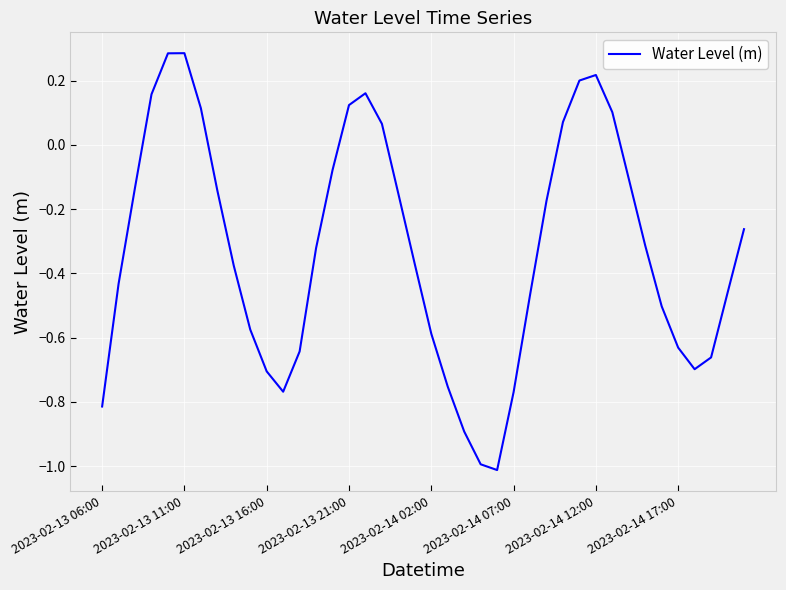

What is the difference between the maximum and minimum values?

1.3